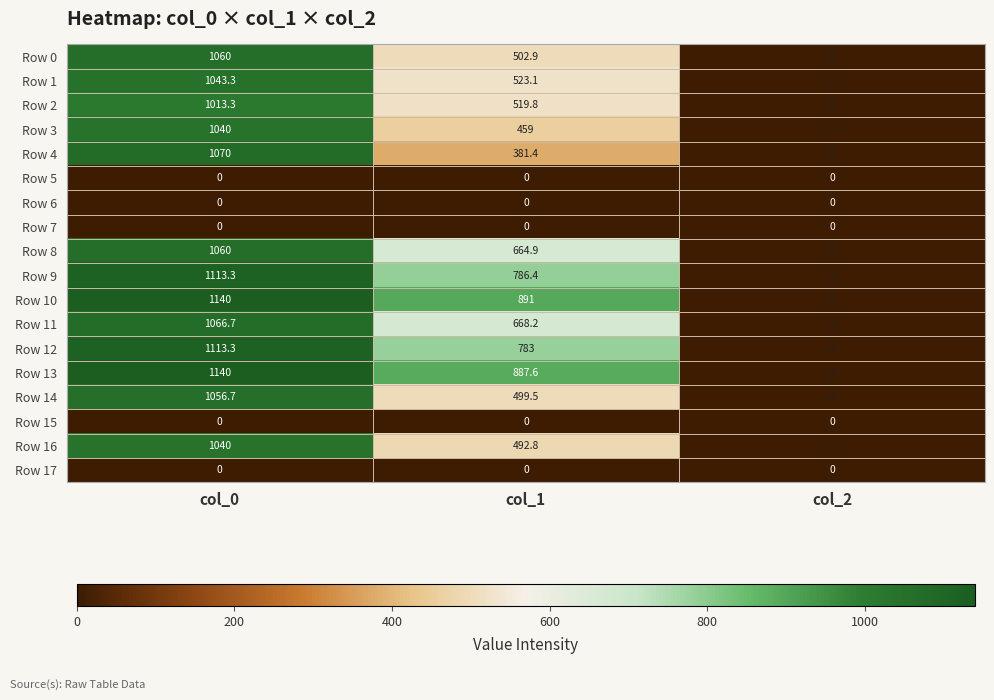

Read the Row 13 value at col_0.

1140.0